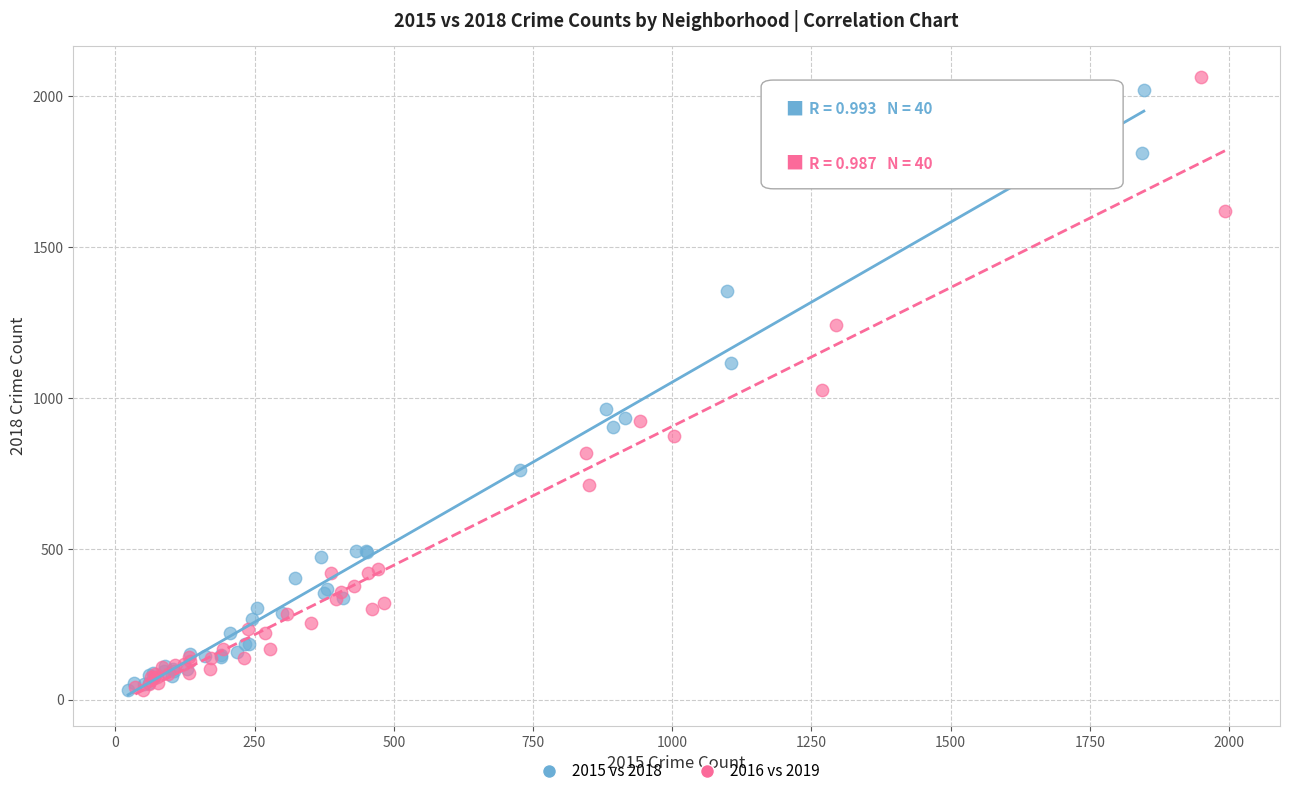

What are all the series names shown in the legend?

2015 vs 2018, 2016 vs 2019